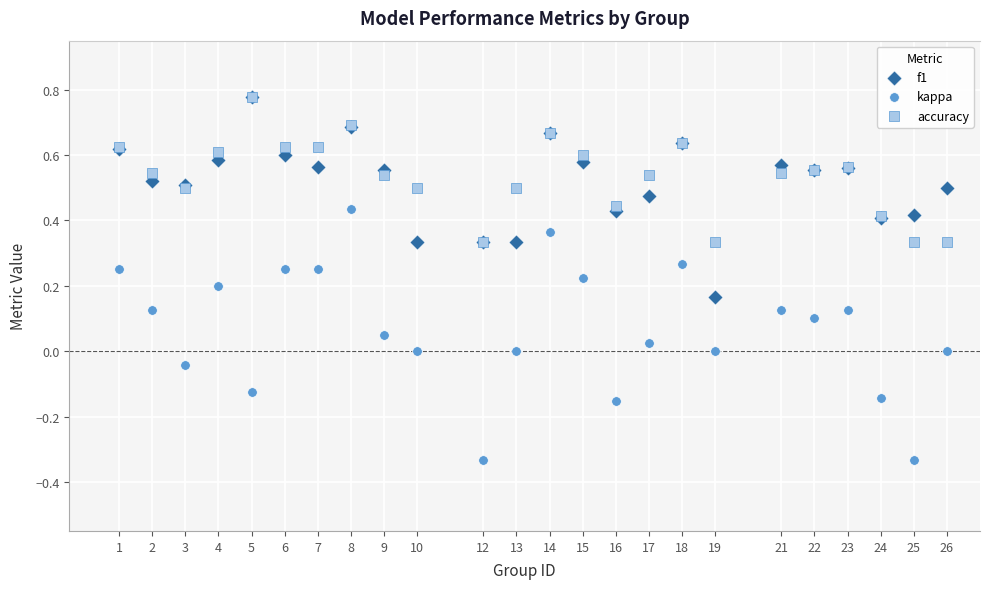

What are all the series names shown in the legend?

f1, kappa, accuracy